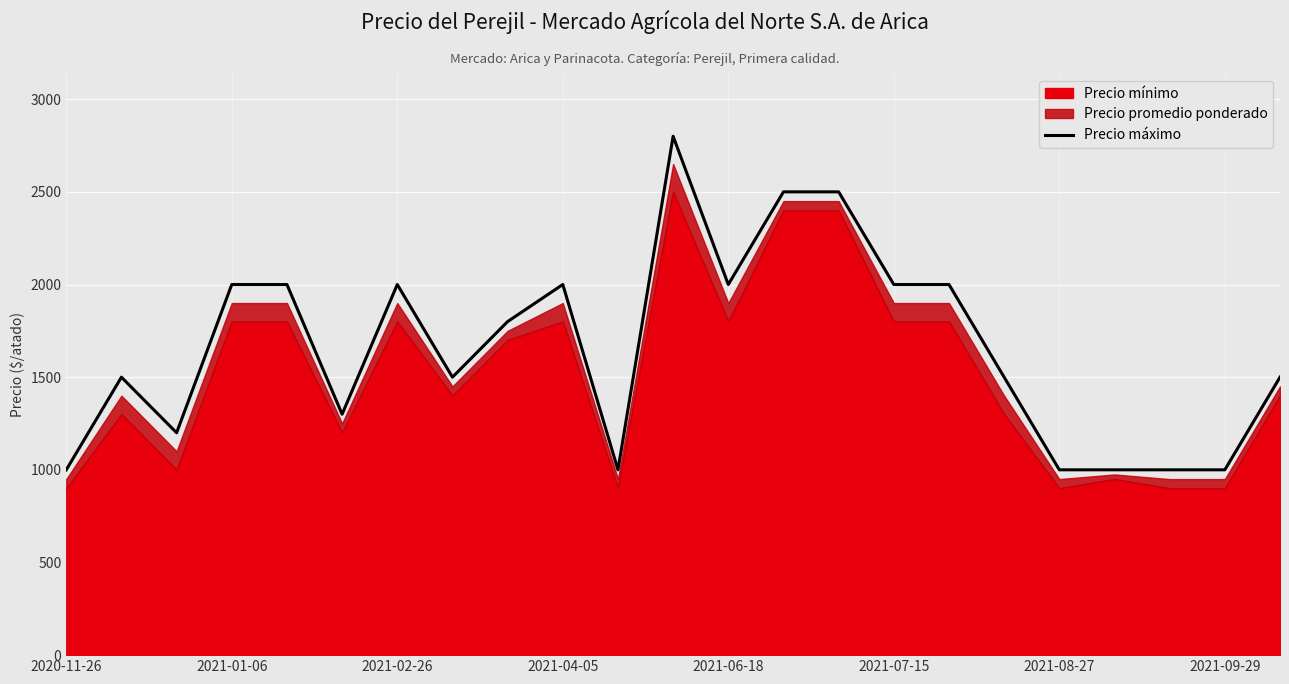

True or false: the data shows 1013 at 2021-09-29.

False